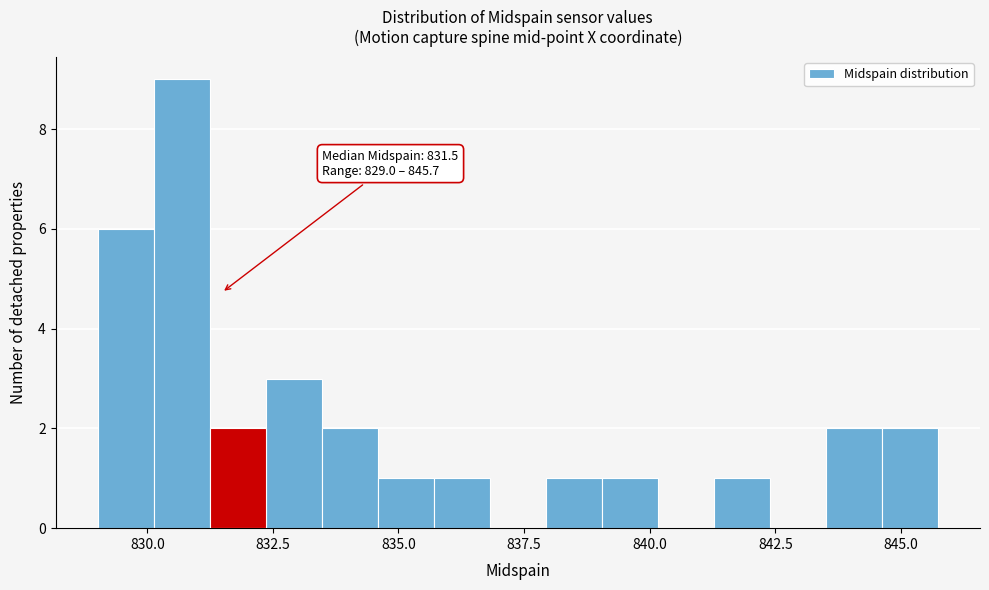

Read against the x-axis, roughly where is the centre of the tallest bar?

830.5